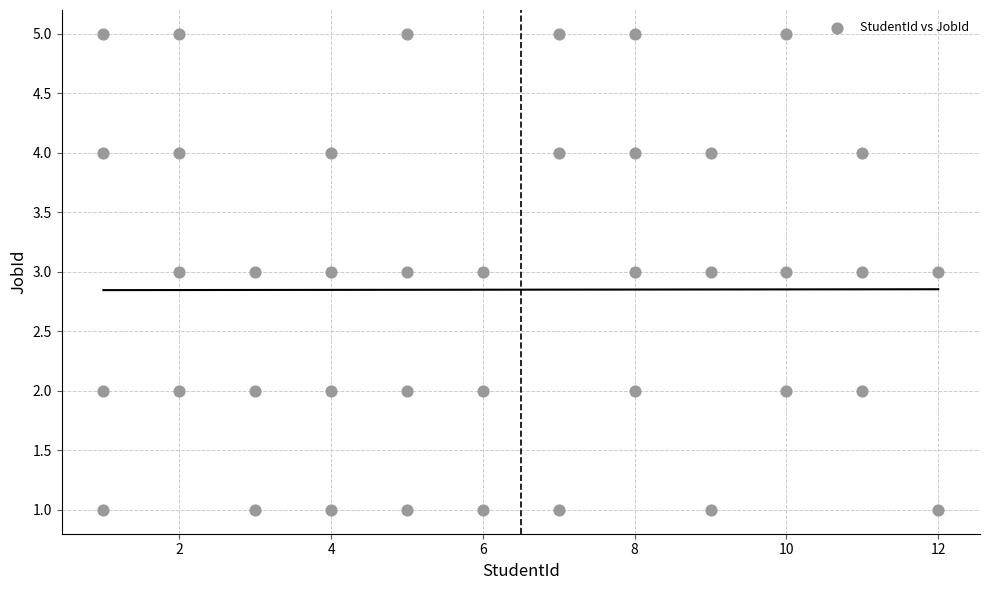

What is the range of X values (max minus min)?

11